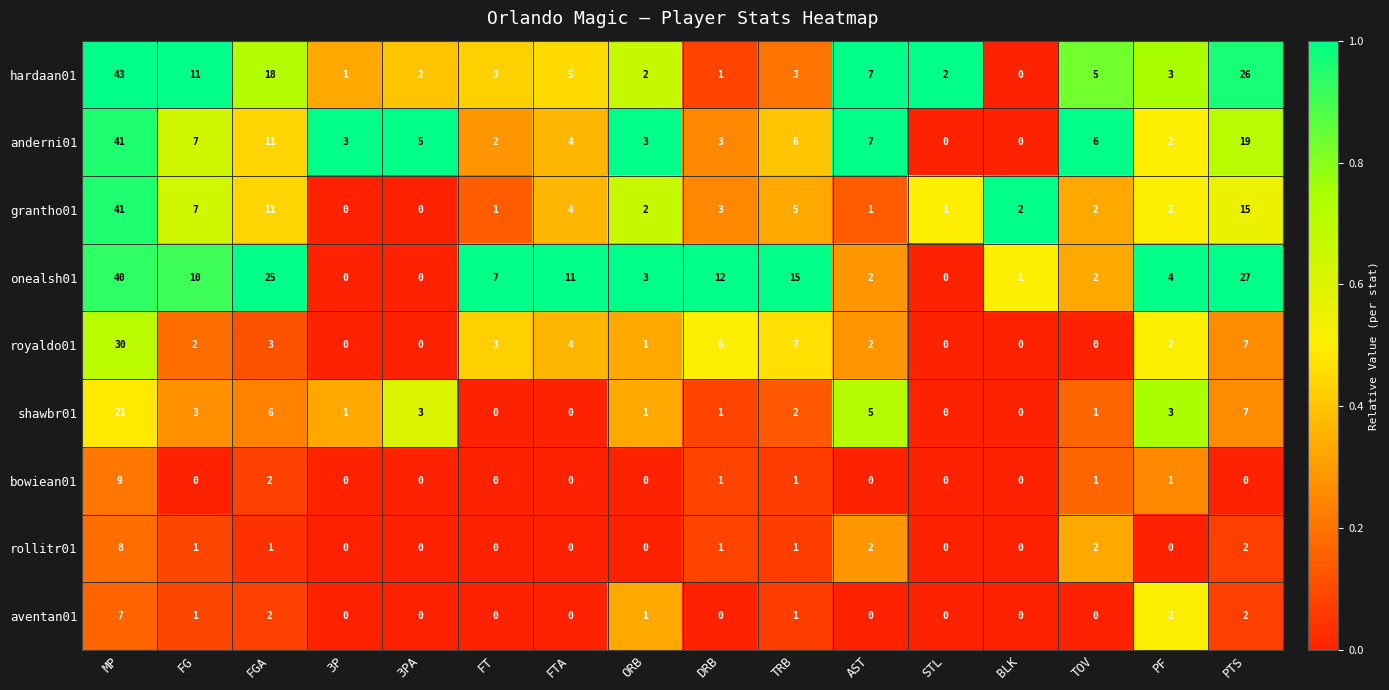

What is the difference between the maximum and second lowest values in the rollitr01 series?

8